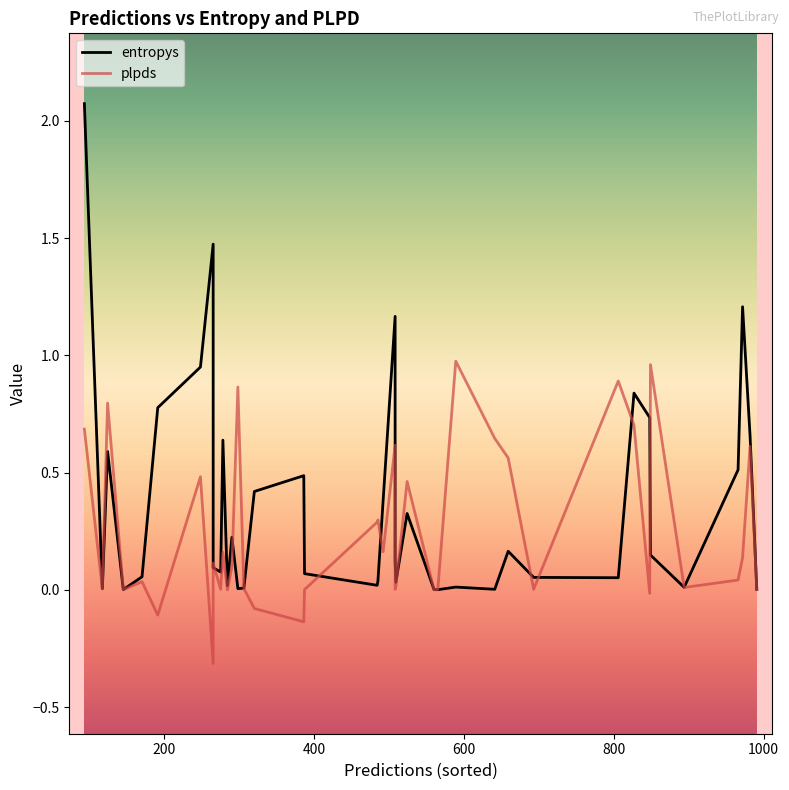

What are all the series names shown in the legend?

entropys, plpds